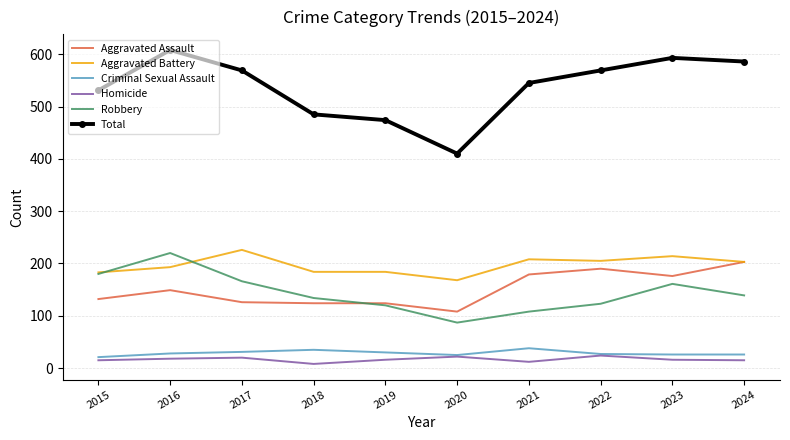

Which series has the widest spread of values?

Total